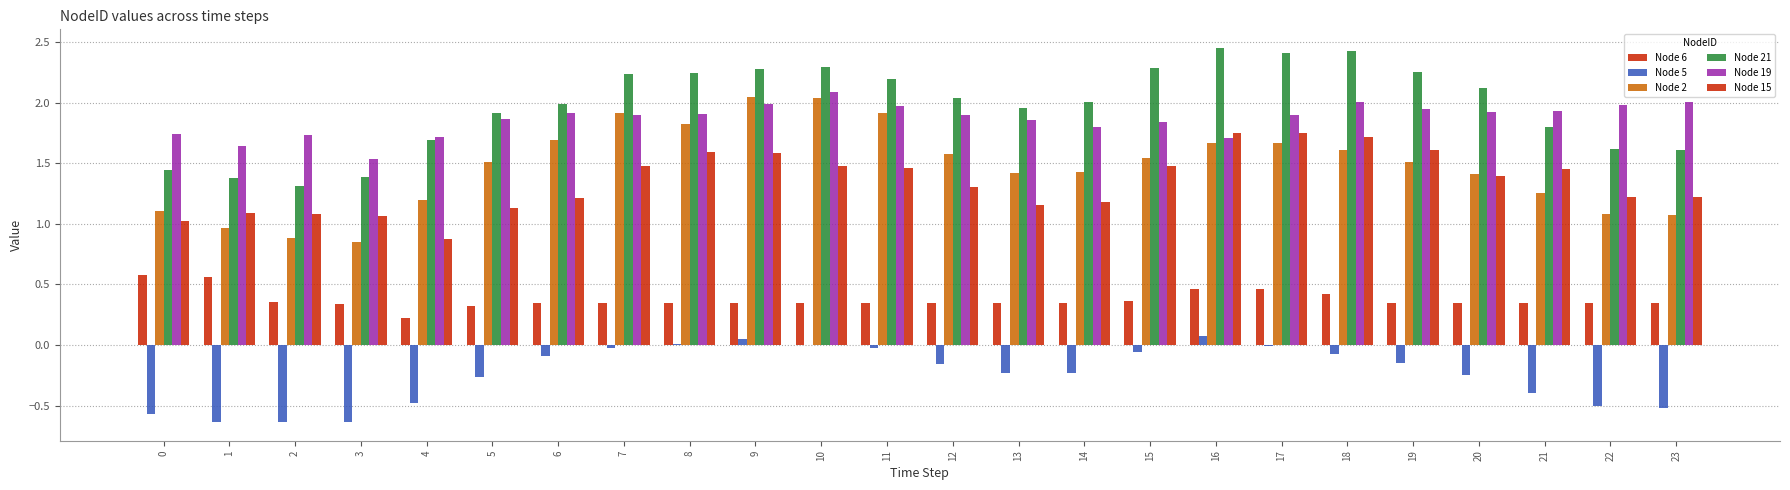

Where is Node 5 nearest to the value 0?

10